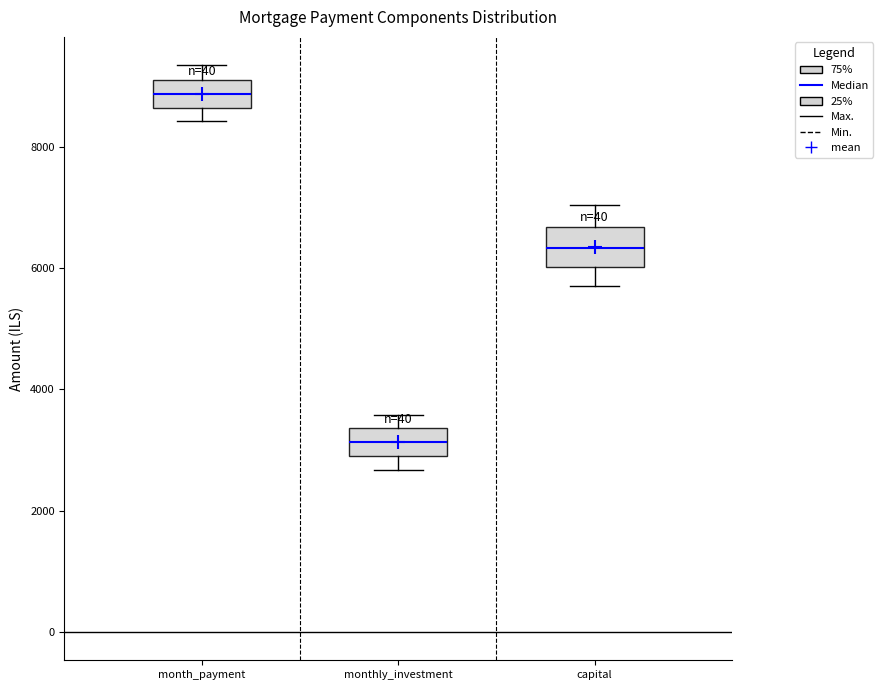

Reading left to right, transcribe this box plot: for each box, give where its median line is, the range the box spans, and where its two whiskers end, as read against the y-axis. The values are not printed on the chart, so give them approximately, as read against the axis.

month_payment: median 8800, box 8600 to 9200, whiskers 8400 to 9400
monthly_investment: median 3200, box 2800 to 3400, whiskers 2600 to 3600
capital: median 6400, box 6000 to 6600, whiskers 5800 to 7000